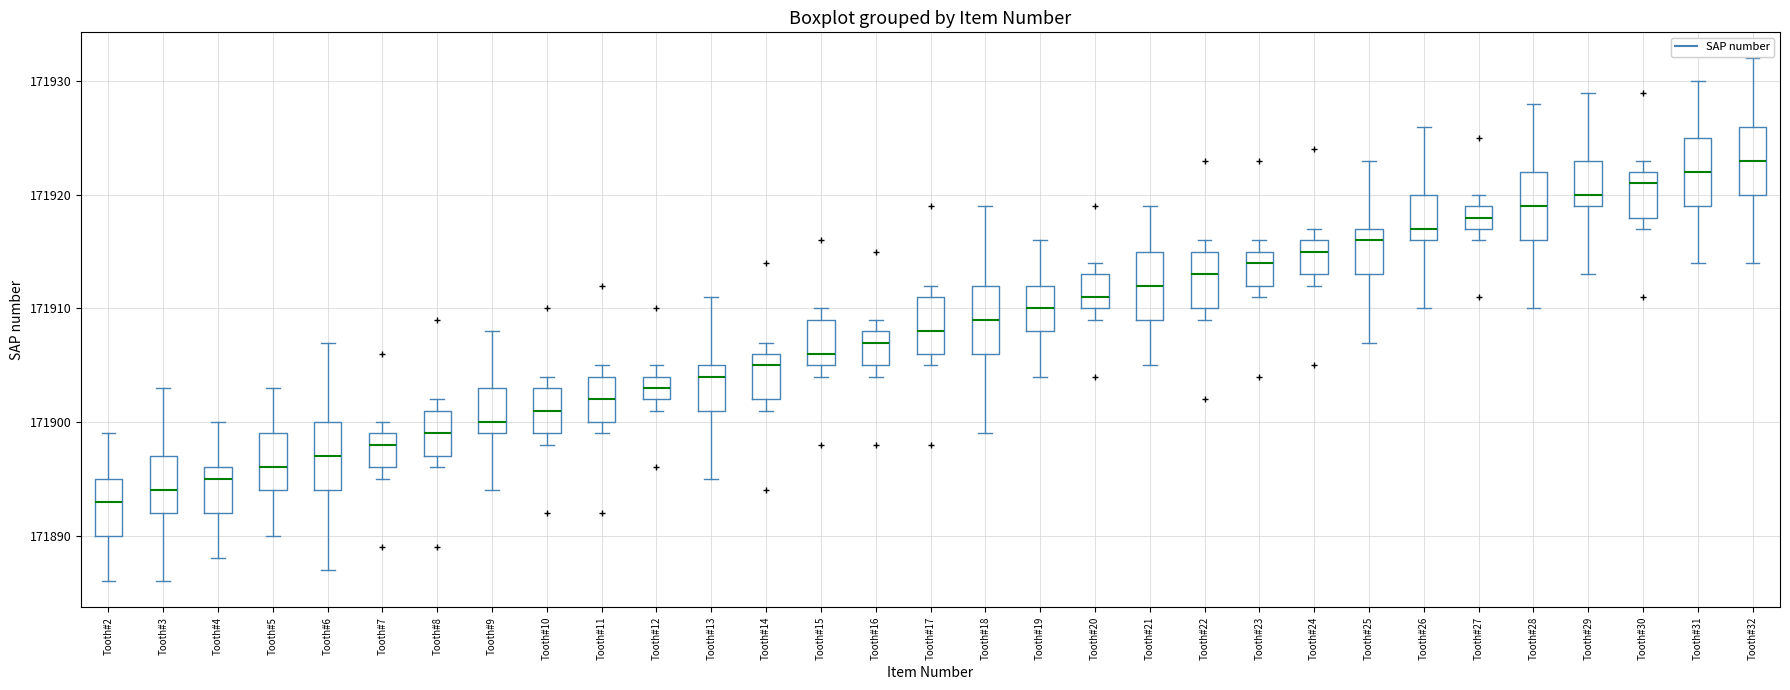

Reading left to right, read every box against the y-axis: the position of its median line, the range the box covers, and the ends of its whiskers. The values are not printed on the chart, so give them approximately, as read against the axis.

Tooth#2: median 171893, box 171890 to 171895, whiskers 171886 to 171899
Tooth#3: median 171894, box 171892 to 171897, whiskers 171886 to 171903
Tooth#4: median 171895, box 171892 to 171896, whiskers 171888 to 171900
Tooth#5: median 171896, box 171894 to 171899, whiskers 171890 to 171903
Tooth#6: median 171897, box 171894 to 171900, whiskers 171887 to 171907
Tooth#7: median 171898, box 171896 to 171899, whiskers 171895 to 171900
Tooth#8: median 171899, box 171897 to 171901, whiskers 171896 to 171902
Tooth#9: median 171900, box 171899 to 171903, whiskers 171894 to 171908
Tooth#10: median 171901, box 171899 to 171903, whiskers 171898 to 171904
Tooth#11: median 171902, box 171900 to 171904, whiskers 171899 to 171905
Tooth#12: median 171903, box 171902 to 171904, whiskers 171901 to 171905
Tooth#13: median 171904, box 171901 to 171905, whiskers 171895 to 171911
Tooth#14: median 171905, box 171902 to 171906, whiskers 171901 to 171907
Tooth#15: median 171906, box 171905 to 171909, whiskers 171904 to 171910
Tooth#16: median 171907, box 171905 to 171908, whiskers 171904 to 171909
Tooth#17: median 171908, box 171906 to 171911, whiskers 171905 to 171912
Tooth#18: median 171909, box 171906 to 171912, whiskers 171899 to 171919
Tooth#19: median 171910, box 171908 to 171912, whiskers 171904 to 171916
Tooth#20: median 171911, box 171910 to 171913, whiskers 171909 to 171914
Tooth#21: median 171912, box 171909 to 171915, whiskers 171905 to 171919
Tooth#22: median 171913, box 171910 to 171915, whiskers 171909 to 171916
Tooth#23: median 171914, box 171912 to 171915, whiskers 171911 to 171916
Tooth#24: median 171915, box 171913 to 171916, whiskers 171912 to 171917
Tooth#25: median 171916, box 171913 to 171917, whiskers 171907 to 171923
Tooth#26: median 171917, box 171916 to 171920, whiskers 171910 to 171926
Tooth#27: median 171918, box 171917 to 171919, whiskers 171916 to 171920
Tooth#28: median 171919, box 171916 to 171922, whiskers 171910 to 171928
Tooth#29: median 171920, box 171919 to 171923, whiskers 171913 to 171929
Tooth#30: median 171921, box 171918 to 171922, whiskers 171917 to 171923
Tooth#31: median 171922, box 171919 to 171925, whiskers 171914 to 171930
Tooth#32: median 171923, box 171920 to 171926, whiskers 171914 to 171932